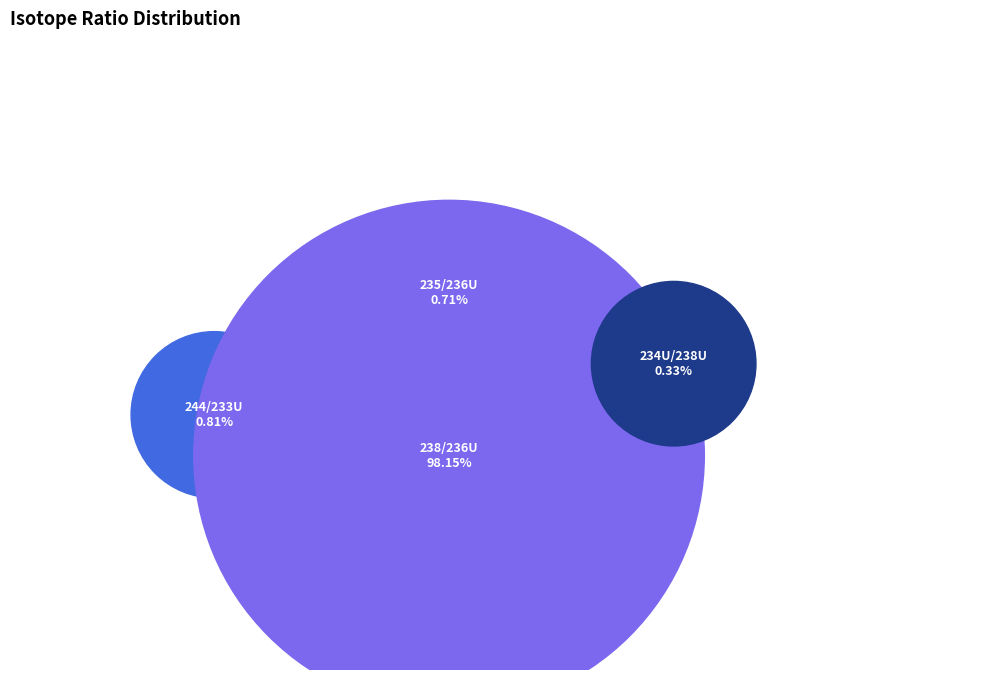

To the nearest percent, what is the average slice percentage?

25%